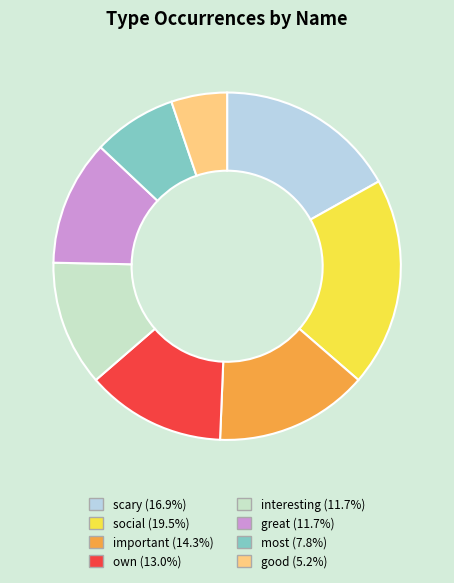

Combined, do good and social account for over 50%?

No